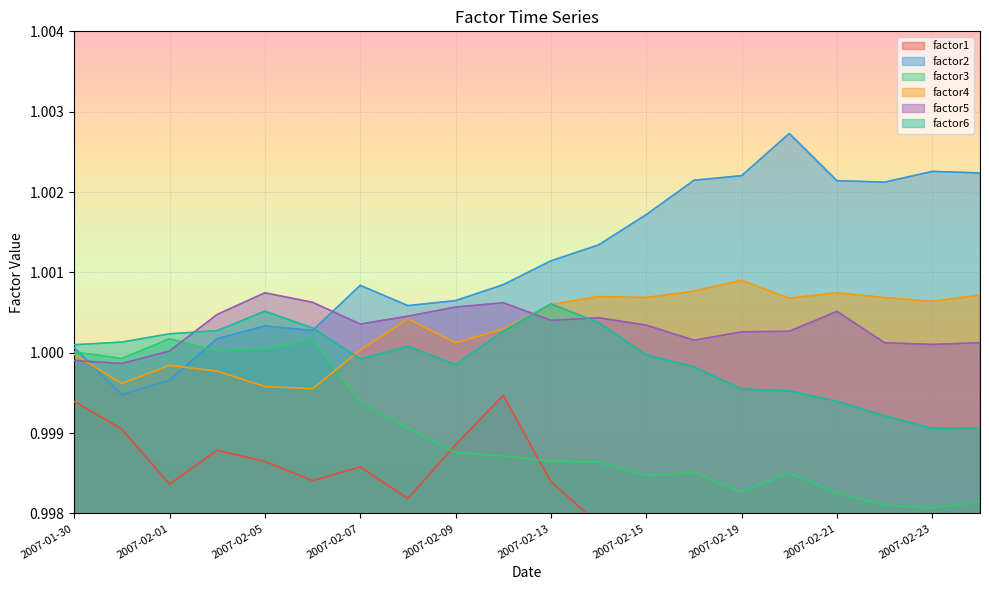

What are all the series names shown in the legend?

factor1, factor2, factor3, factor4, factor5, factor6